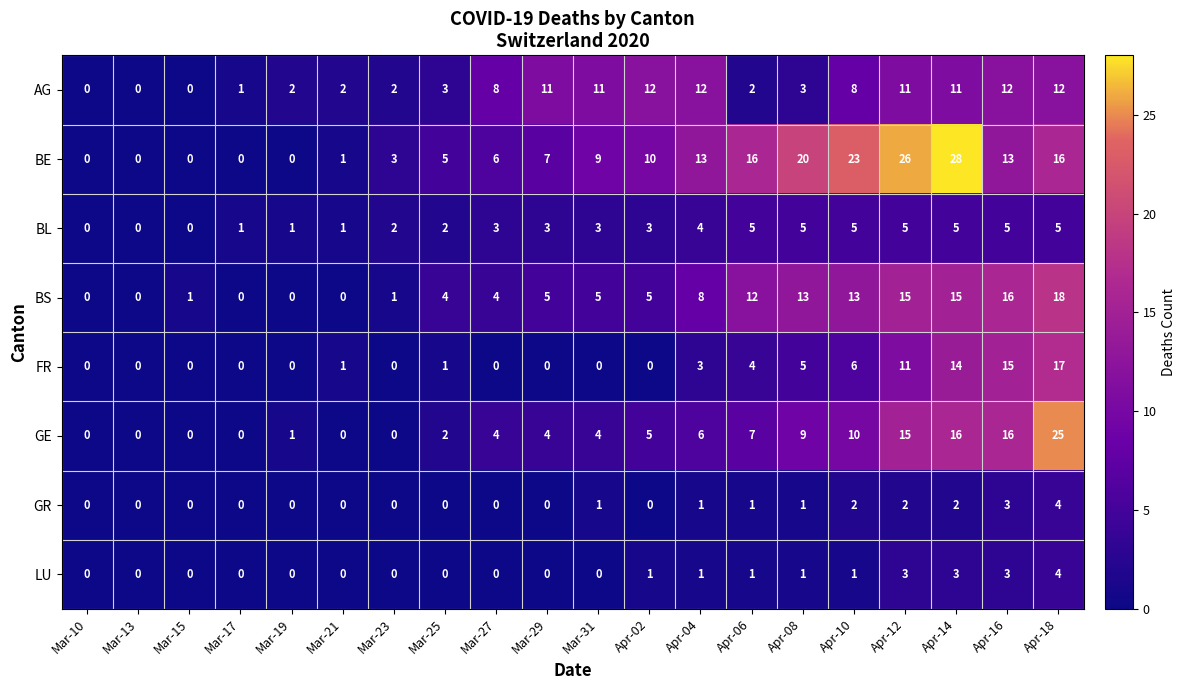

How many data points does each series have?

20